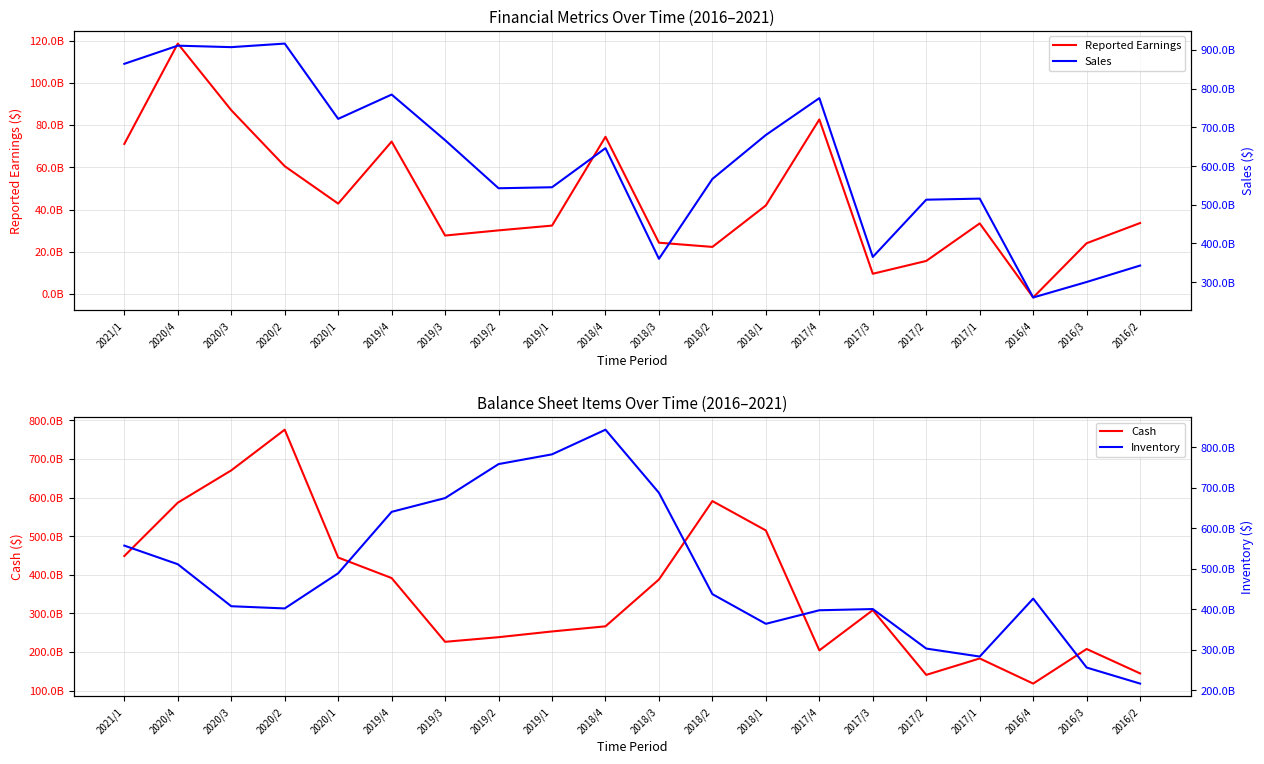

True or false: Reported Earnings and Cash intersect in this chart.

False